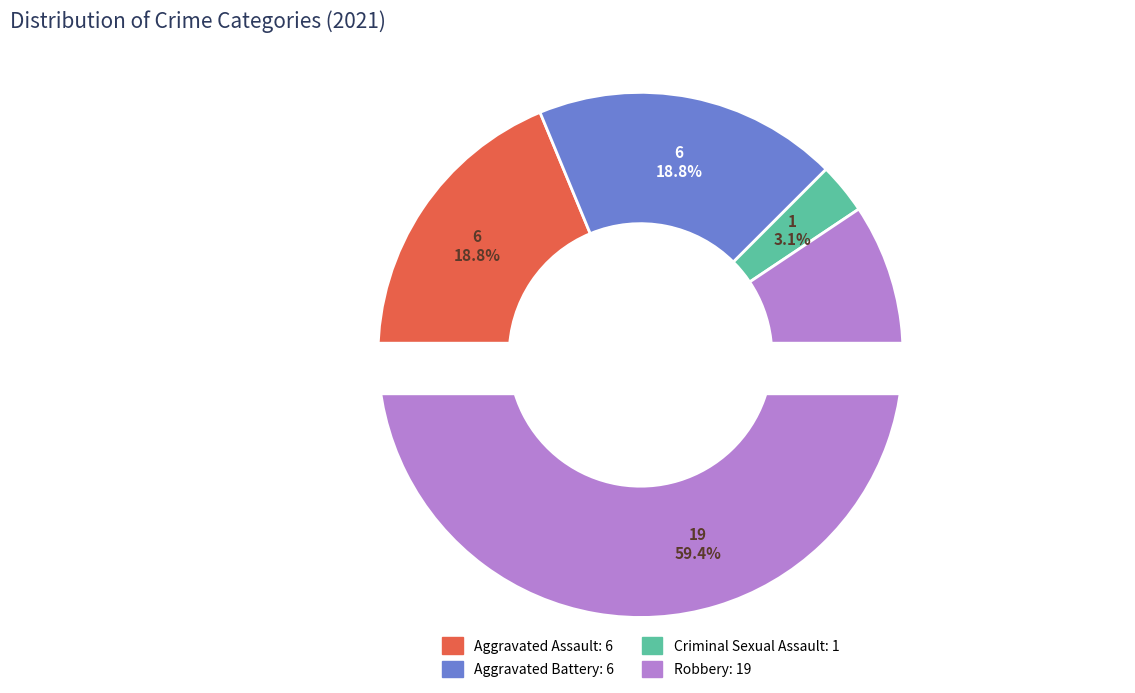

Rank the categories by value from highest to lowest.

Robbery, Aggravated Assault, Aggravated Battery, Criminal Sexual Assault